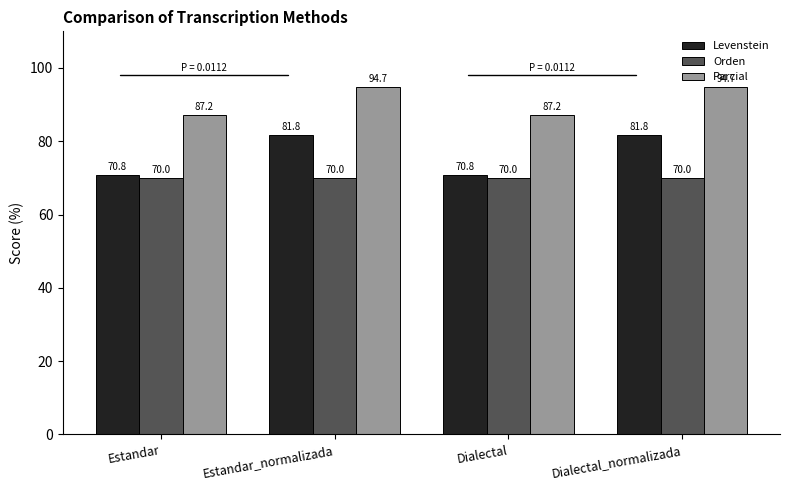

List the series in order of their peak value, highest first.

Parcial, Levenstein, Orden